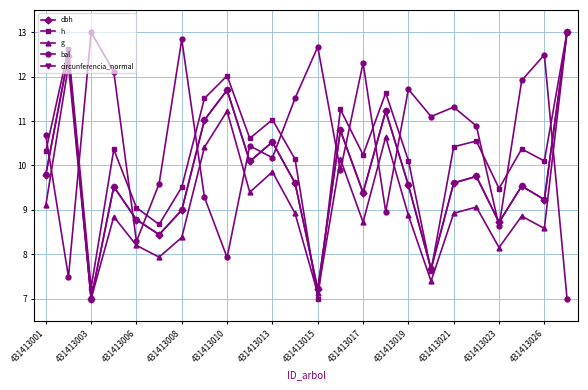

What is the maximum value for dbh?

13.0